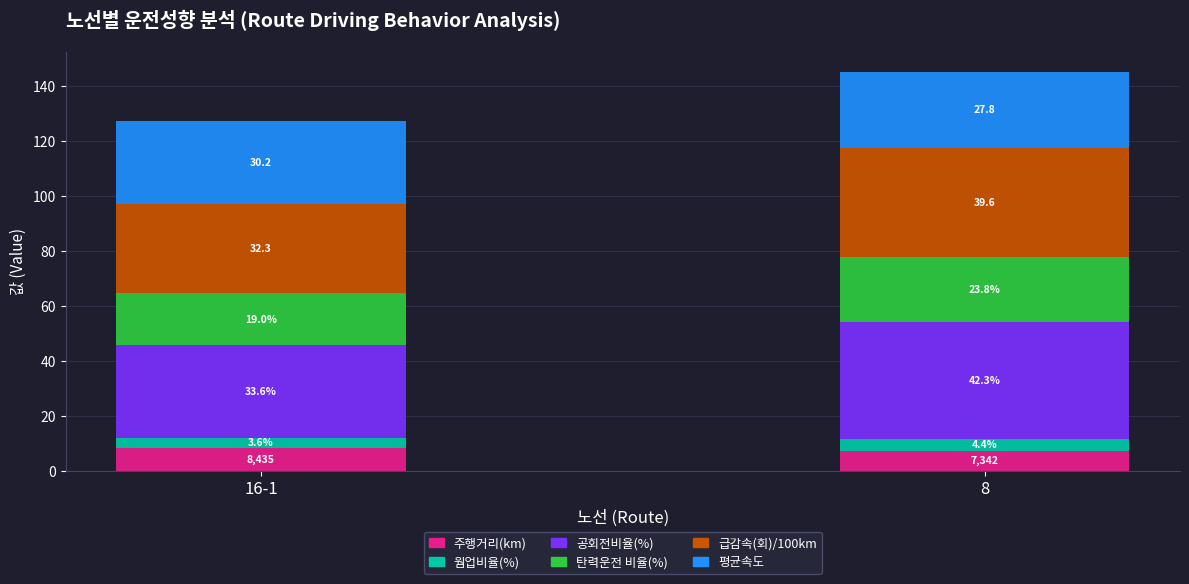

What is the highest value of the 주행거리(km) series?

8.4